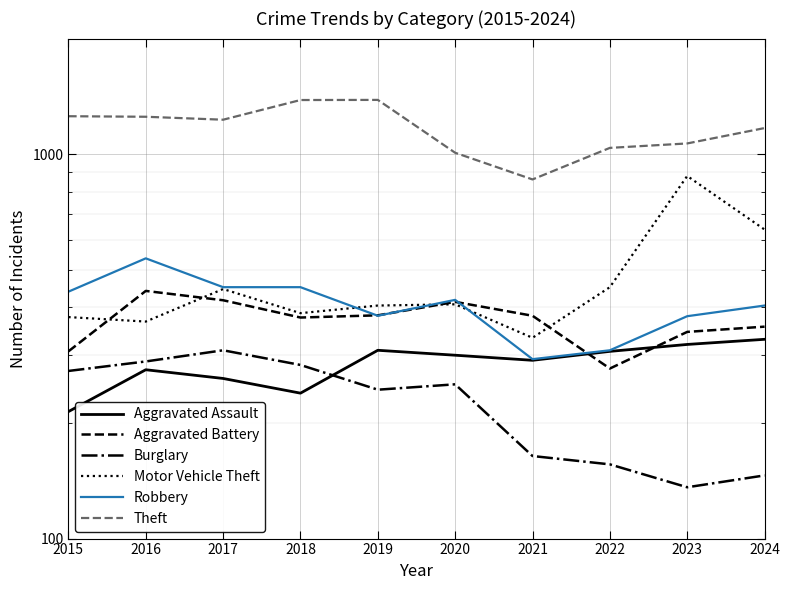

What is the value of the Robbery point at the 9th from the left?

379